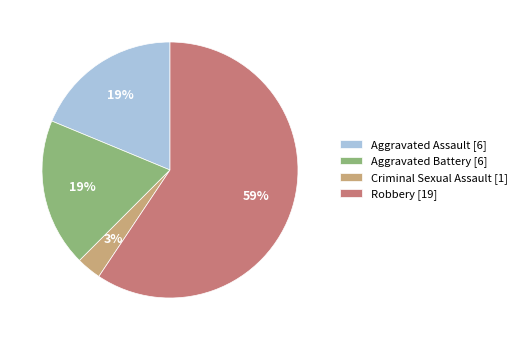

What percentage is the Aggravated Battery slice, to the nearest percent?

19%